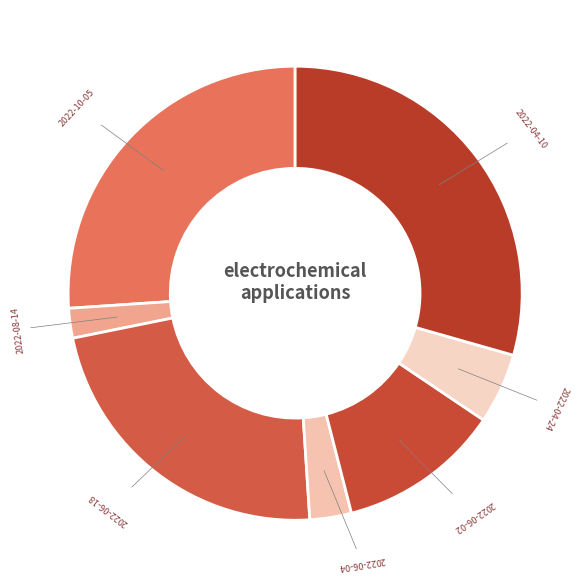

Between 2022-06-18 and 2022-06-02, which is larger?

2022-06-18